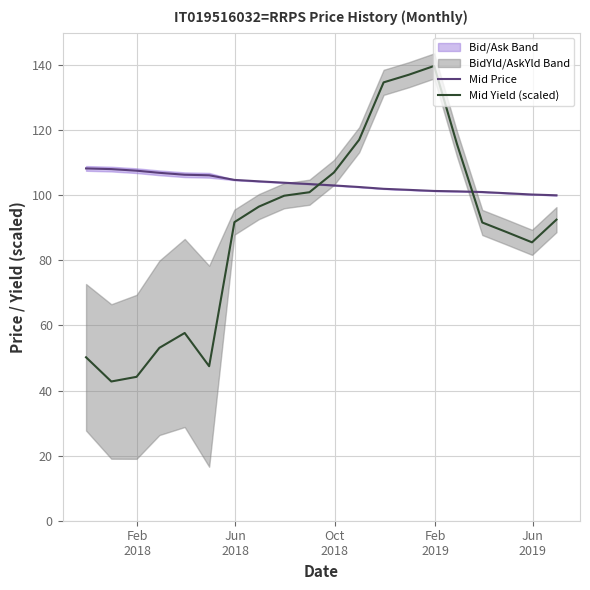

What is the lowest value of the Mid Yield (scaled) series?

42.8